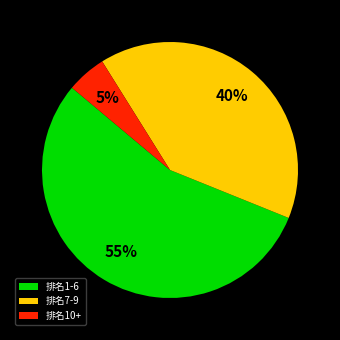

To the nearest percent, what percentage of the pie is 排名10+?

5%